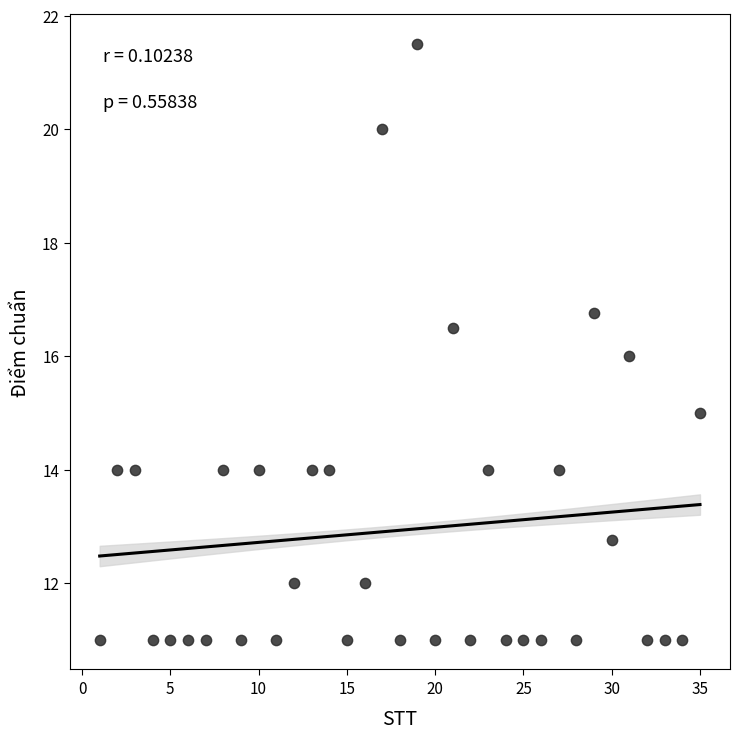

What is the range of Y values (max minus min)?

10.5